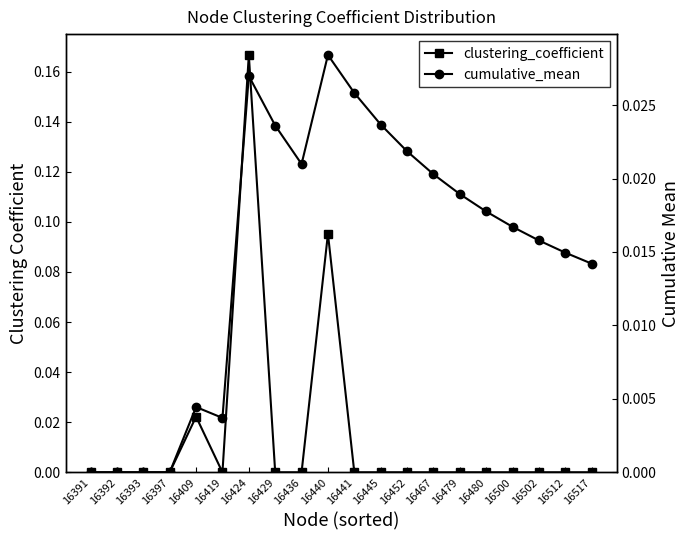

At which category is the sum across all series the highest?

16424